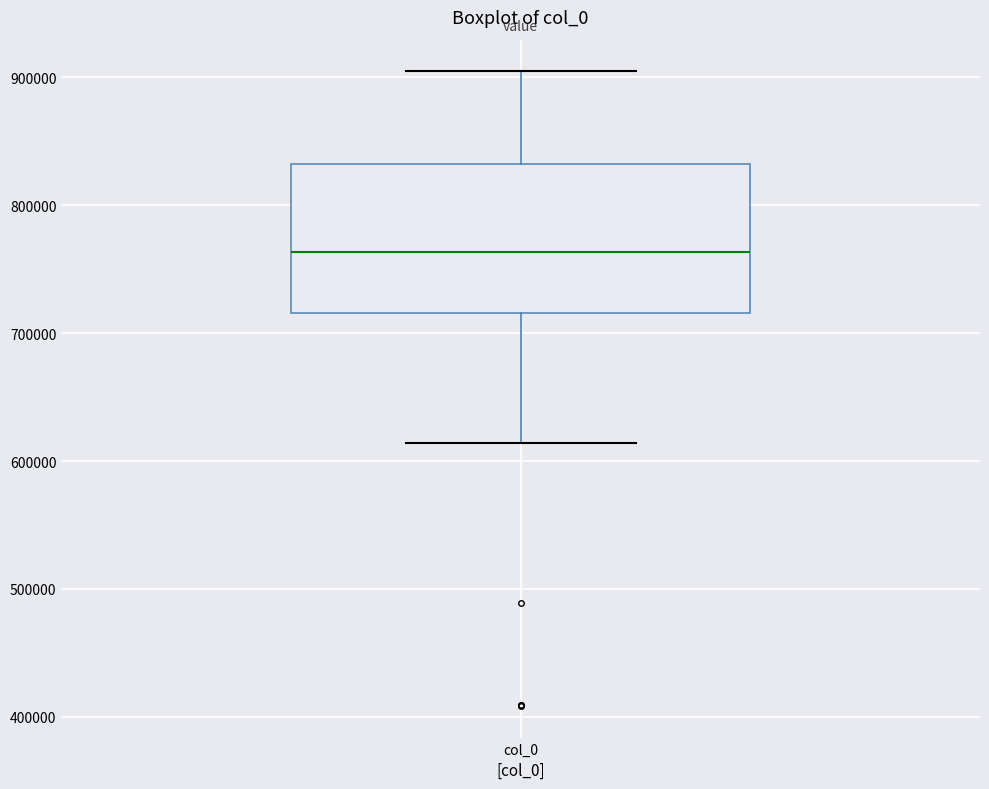

Where is the upper edge of the box for col_0 on the y-axis? The values are not printed on the chart, so give them approximately, as read against the axis.

830000